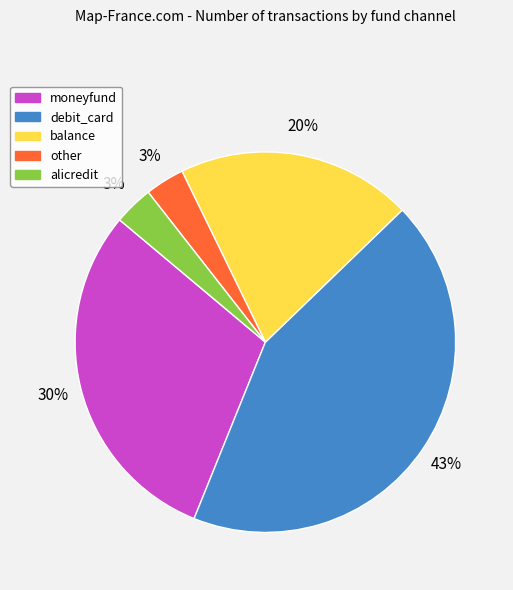

True or false: alicredit accounts for 3% of the total.

True